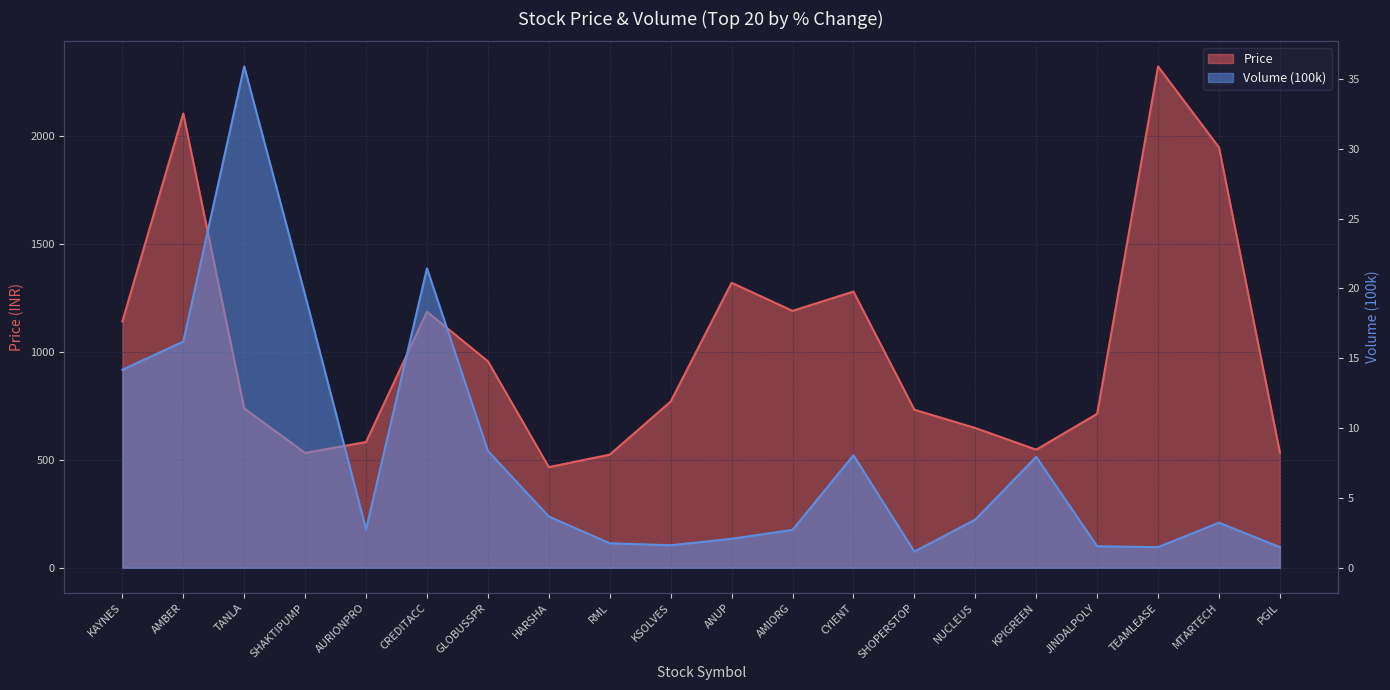

Between TANLA and GLOBUSSPR, which is larger?

GLOBUSSPR